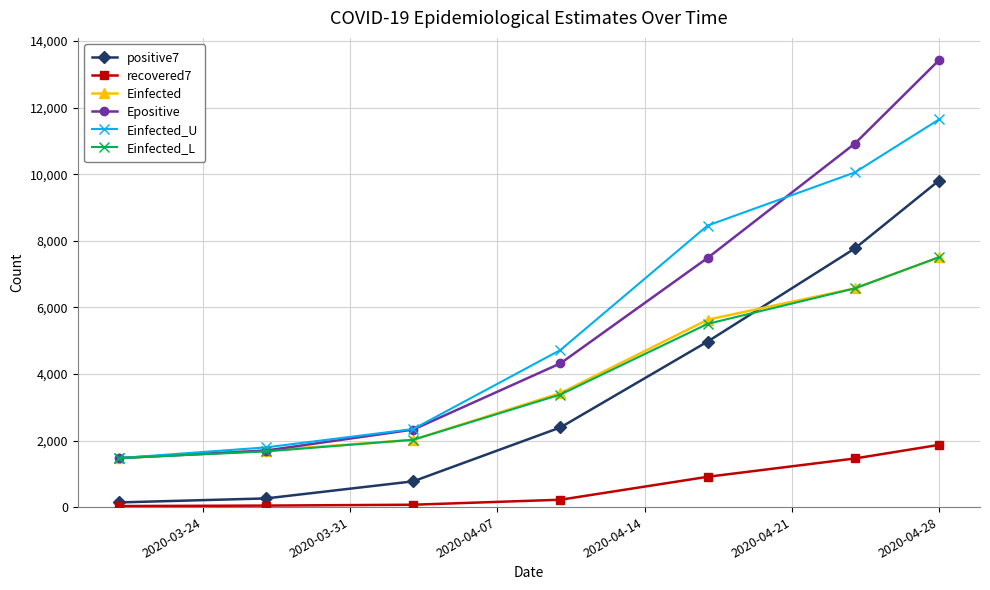

True or false: Einfected_L has more than 1 interior local peaks.

False